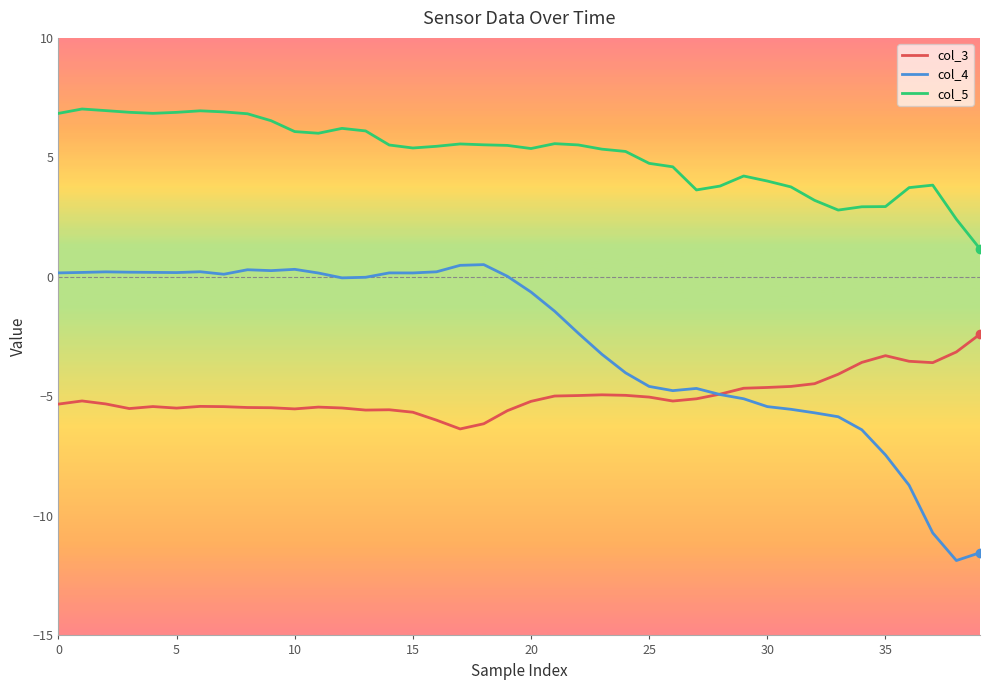

How many lines are shown in the chart?

3